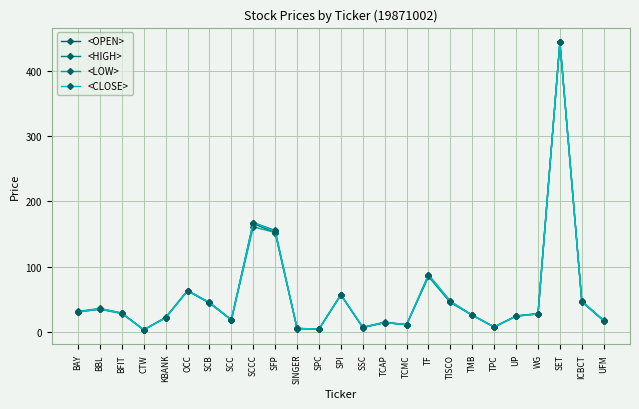

What are all the series names shown in the legend?

<OPEN>, <HIGH>, <LOW>, <CLOSE>